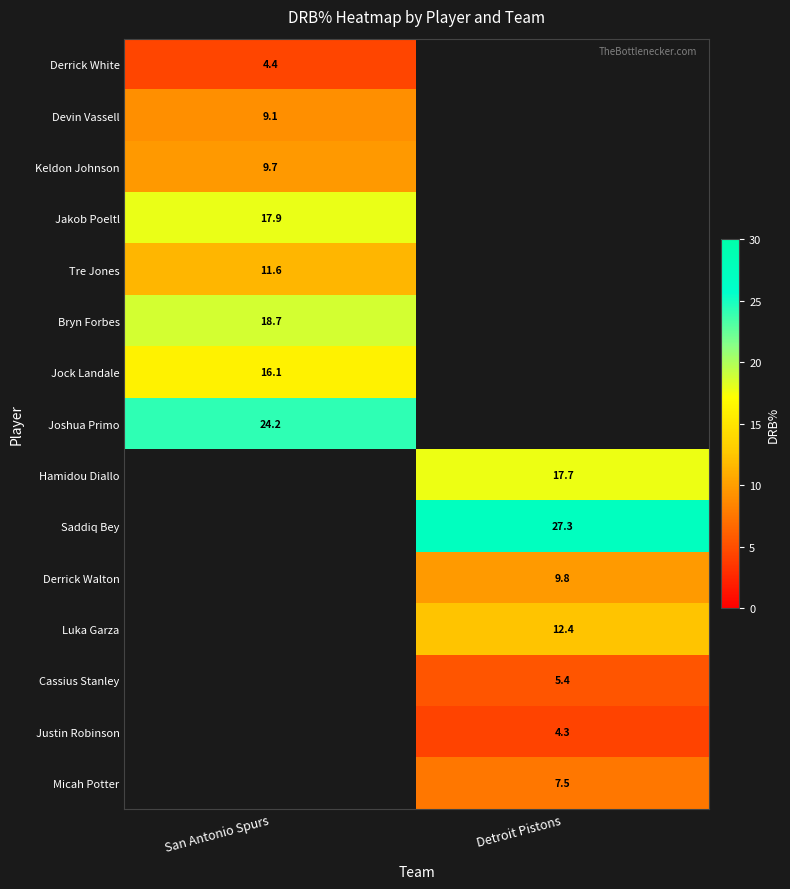

Is the value of Keldon Johnson at San Antonio Spurs greater than the value of Luka Garza at Detroit Pistons?

No